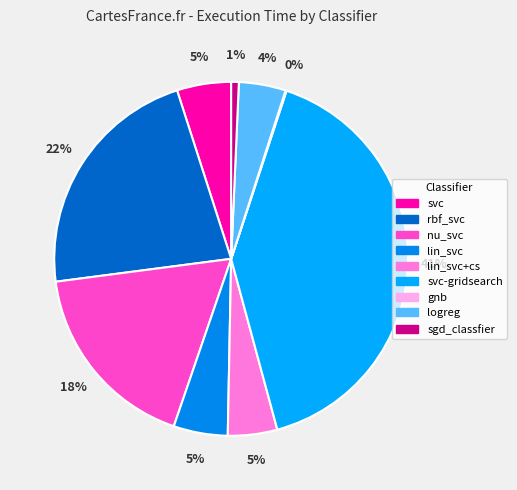

Which slice is the largest?

svc-gridsearch